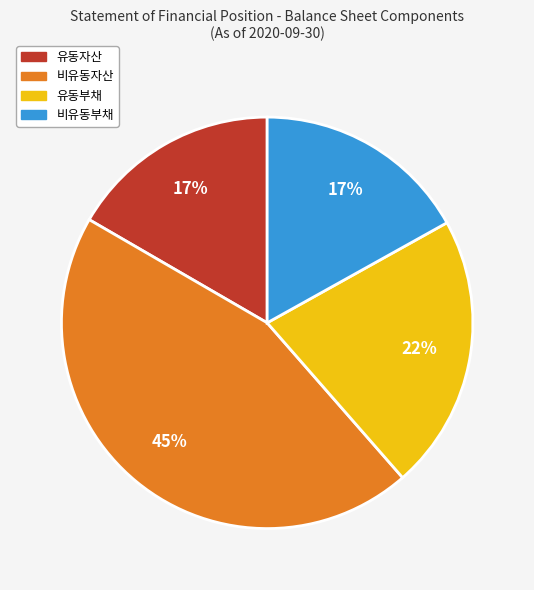

Is it true that 유동자산 is 4% of the pie?

False